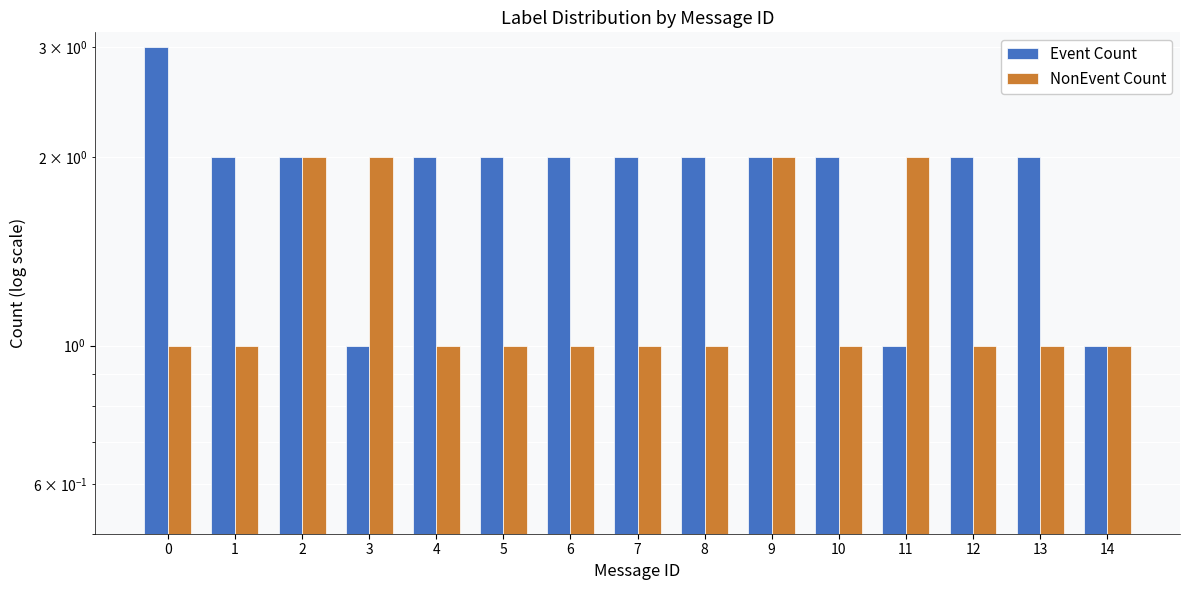

What is the minimum value shown in the chart?

1